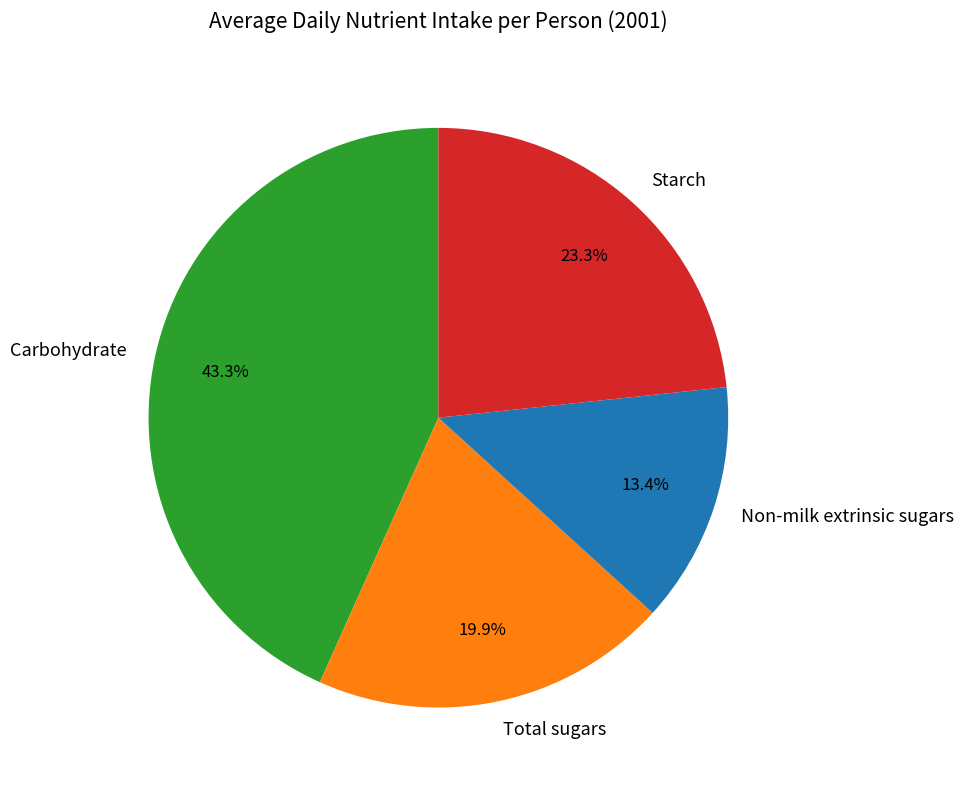

To the nearest percent, what is the average slice percentage?

25%